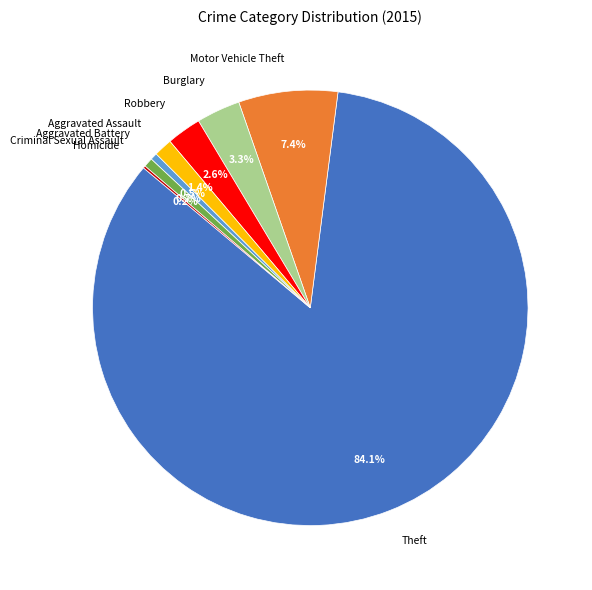

Which category has the biggest portion of the pie?

Theft